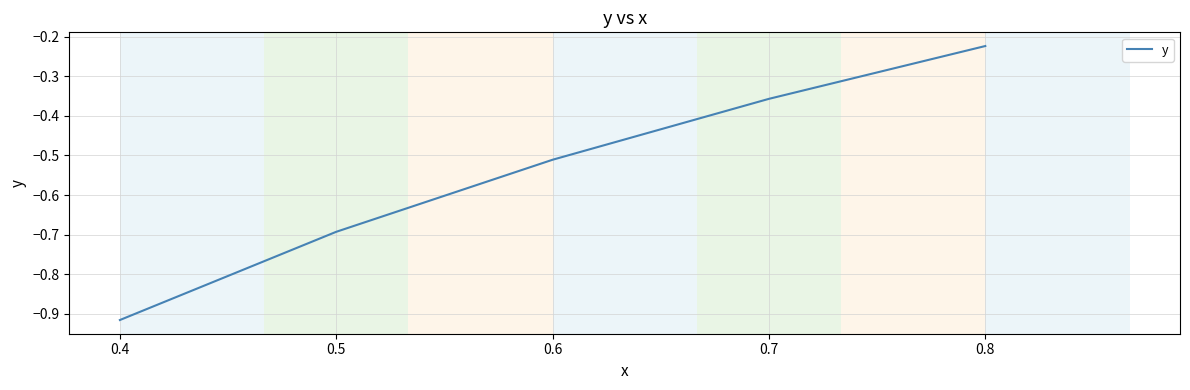

True or false: there are more than 0 points higher than both neighbors.

False